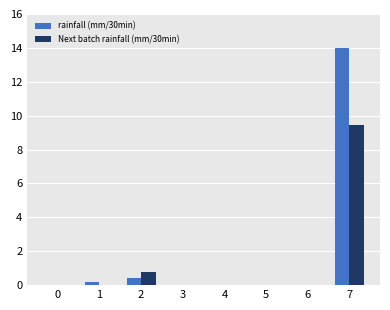

What is the total value across all series at 2?

1.2